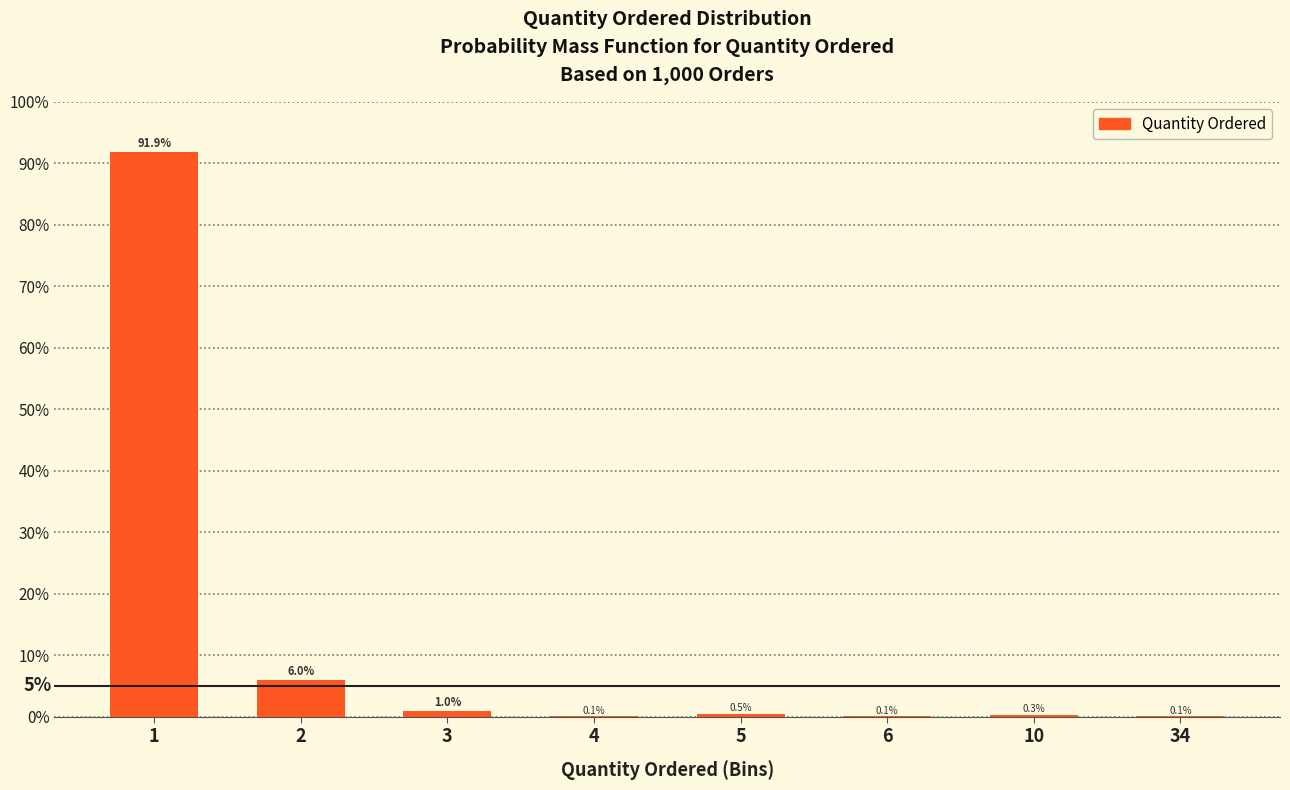

Reading left to right, list all the values displayed in this chart.

1=91.9	2=6.0	3=1.0	4=0.1	5=0.5	6=0.1	10=0.3	34=0.1